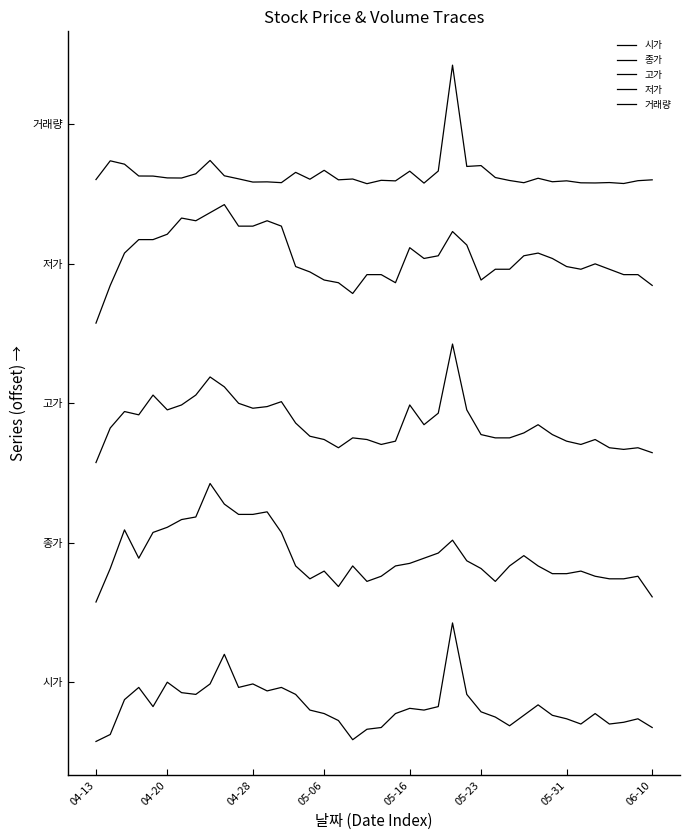

What is the value of the 시가 point at the 21st from the left?

-0.3